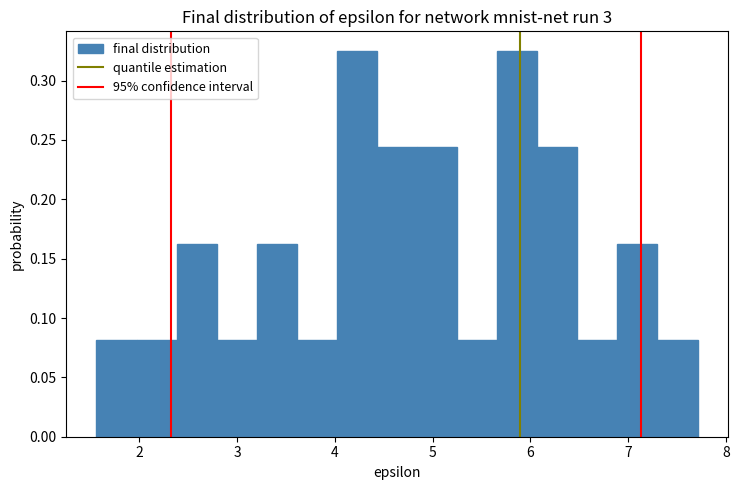

Reading left to right, list every bar in this chart as the range it spans on the x-axis followed by its height. Neither the bar edges nor the heights are printed on the chart, so give them approximately, as read against the axes.

1.56 to 1.97: 0.080
1.97 to 2.38: 0.080
2.38 to 2.79: 0.165
2.79 to 3.20: 0.080
3.20 to 3.61: 0.165
3.61 to 4.02: 0.080
4.02 to 4.43: 0.325
4.43 to 4.84: 0.245
4.84 to 5.25: 0.245
5.25 to 5.66: 0.080
5.66 to 6.07: 0.325
6.07 to 6.48: 0.245
6.48 to 6.89: 0.080
6.89 to 7.30: 0.165
7.30 to 7.71: 0.080